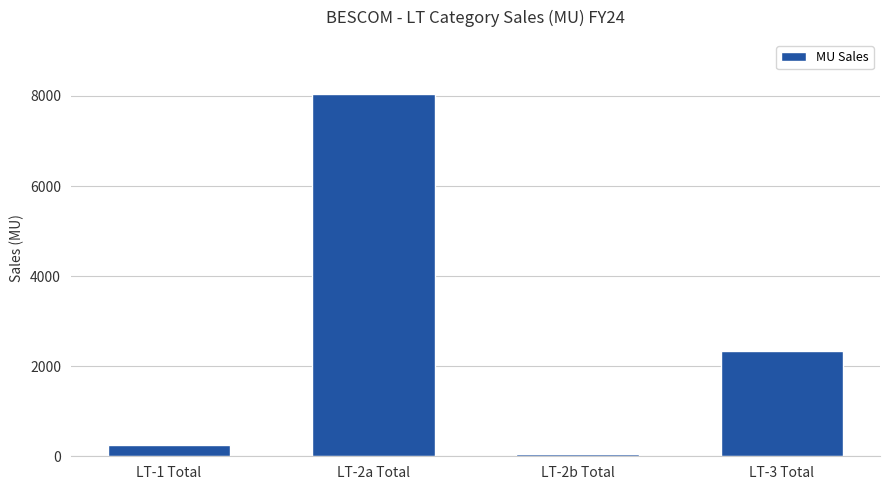

Are the bars horizontal?

No